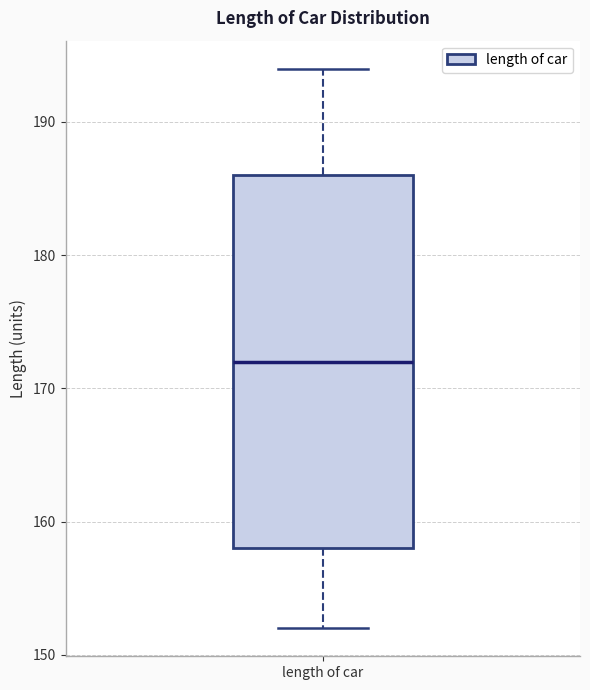

Read this box plot against the y-axis: the position of the median line, the range covered by the box, and the ends of both whiskers. The values are not printed on the chart, so give them approximately, as read against the axis.

median 172, box 158 to 186, whiskers 152 to 194